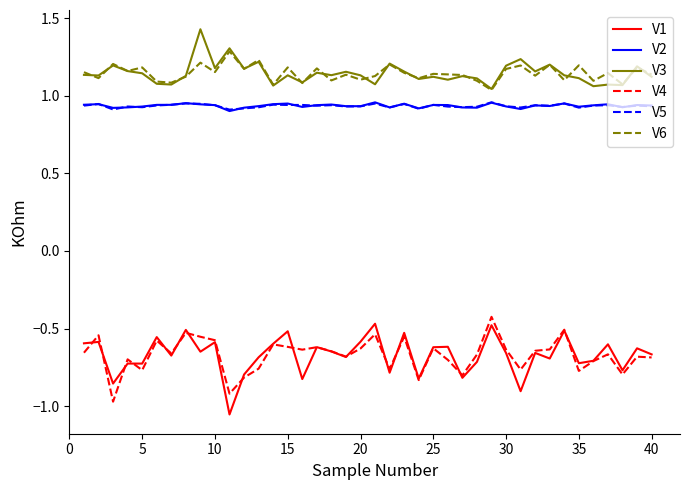

What is the difference between the second highest and minimum values in the V1 series?

0.6